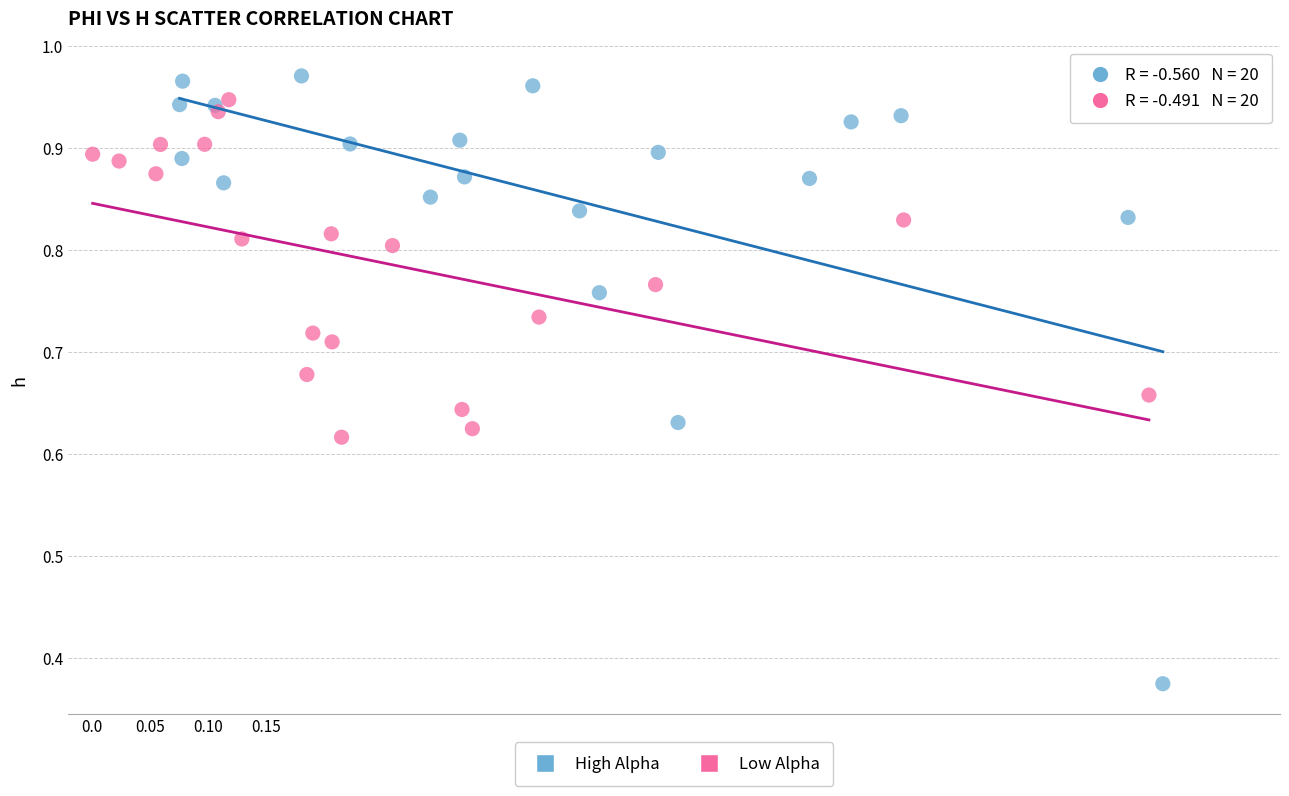

Which series has the largest Y range (max minus min)?

High Alpha